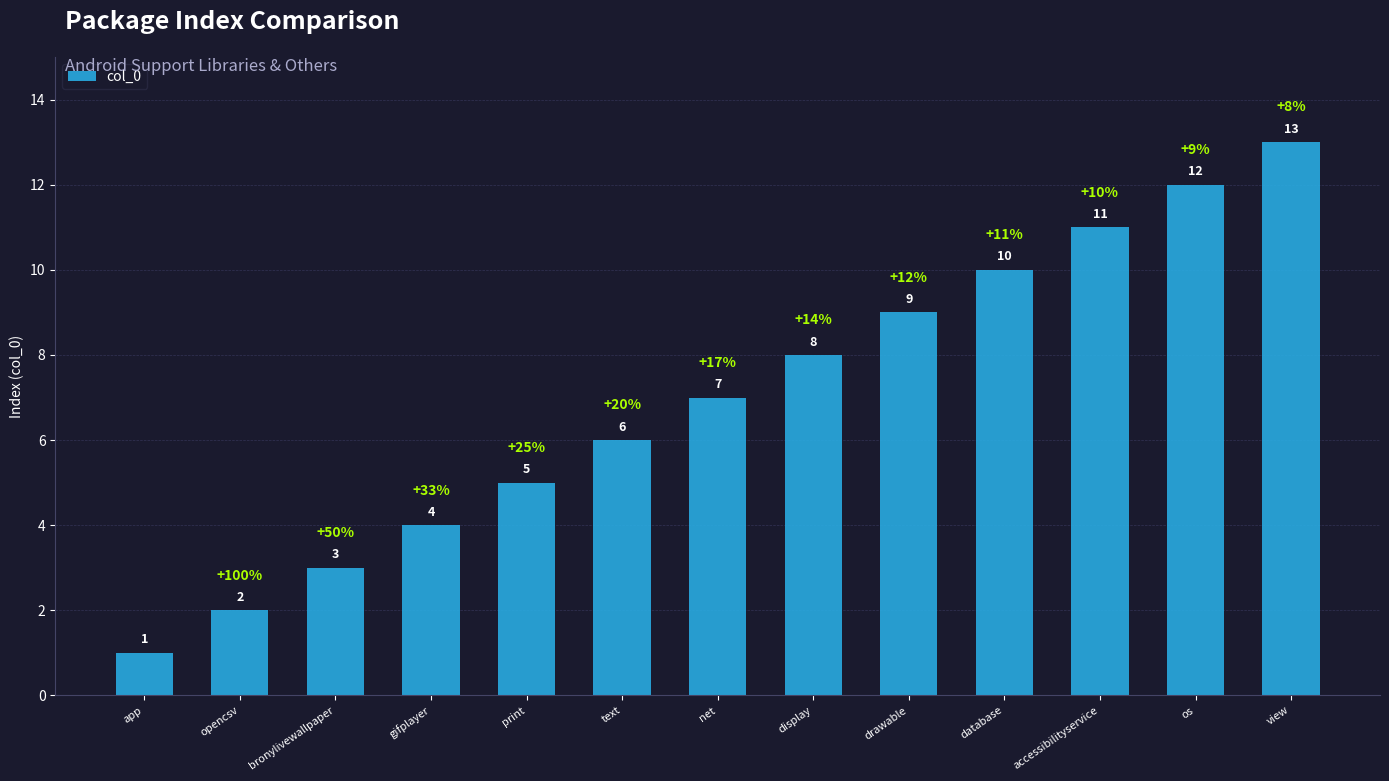

What is the value of the 10th bar from the left?

10